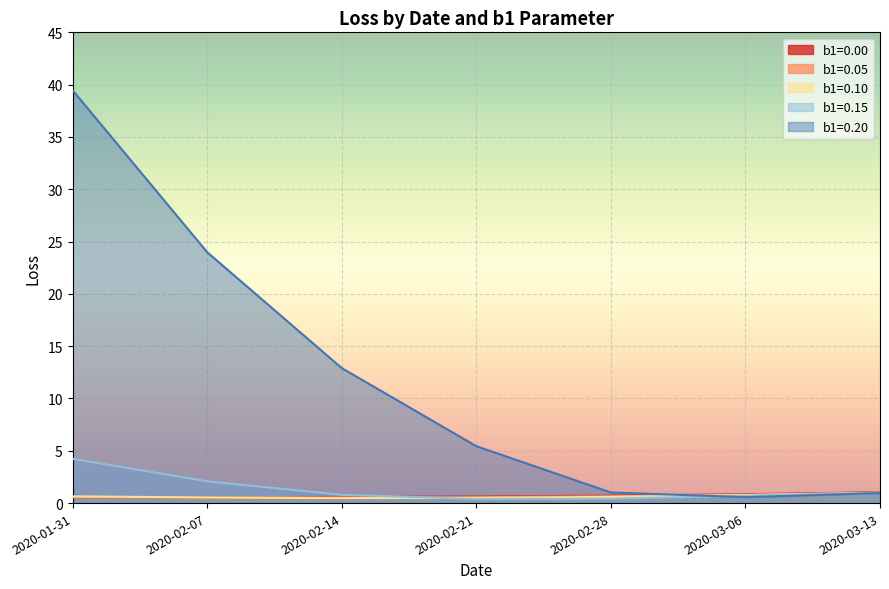

How many intersections are there between b1=0.10 and b1=0.05?

1